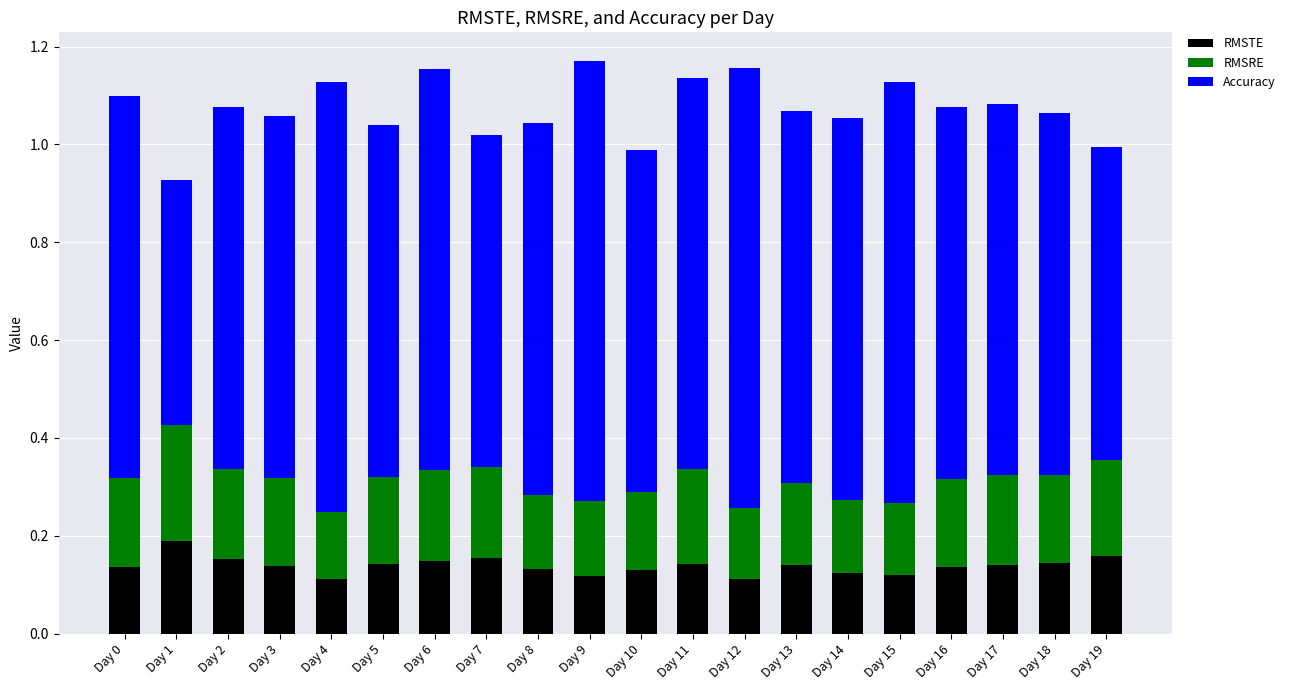

Count the RMSTE values in the range 0 to 1.

20